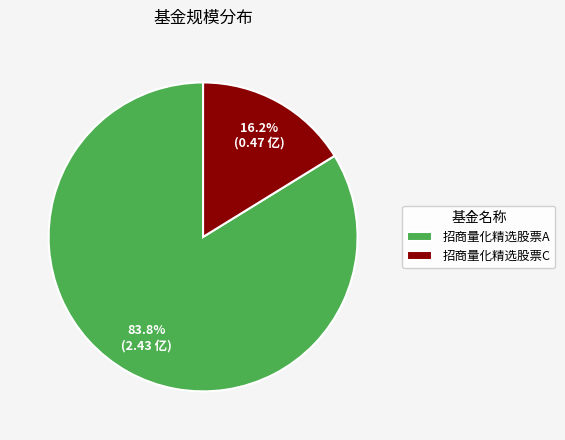

Which slice represents more than half of the pie?

招商量化精选股票A